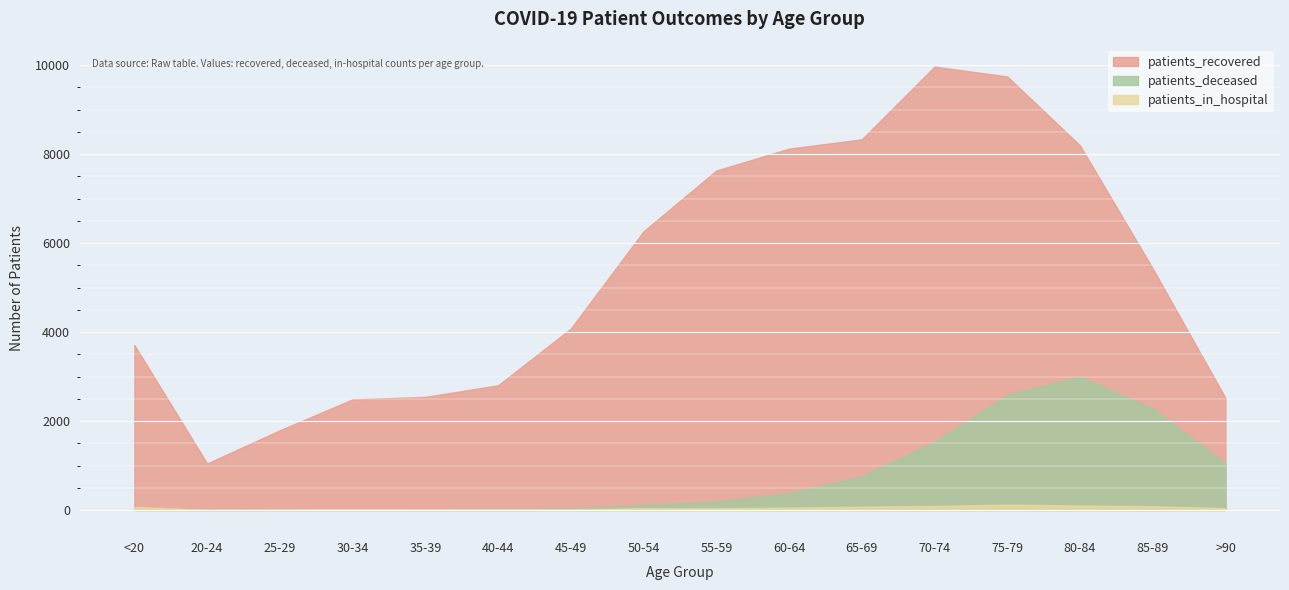

True or false: patients_recovered and patients_deceased cross at least once.

False